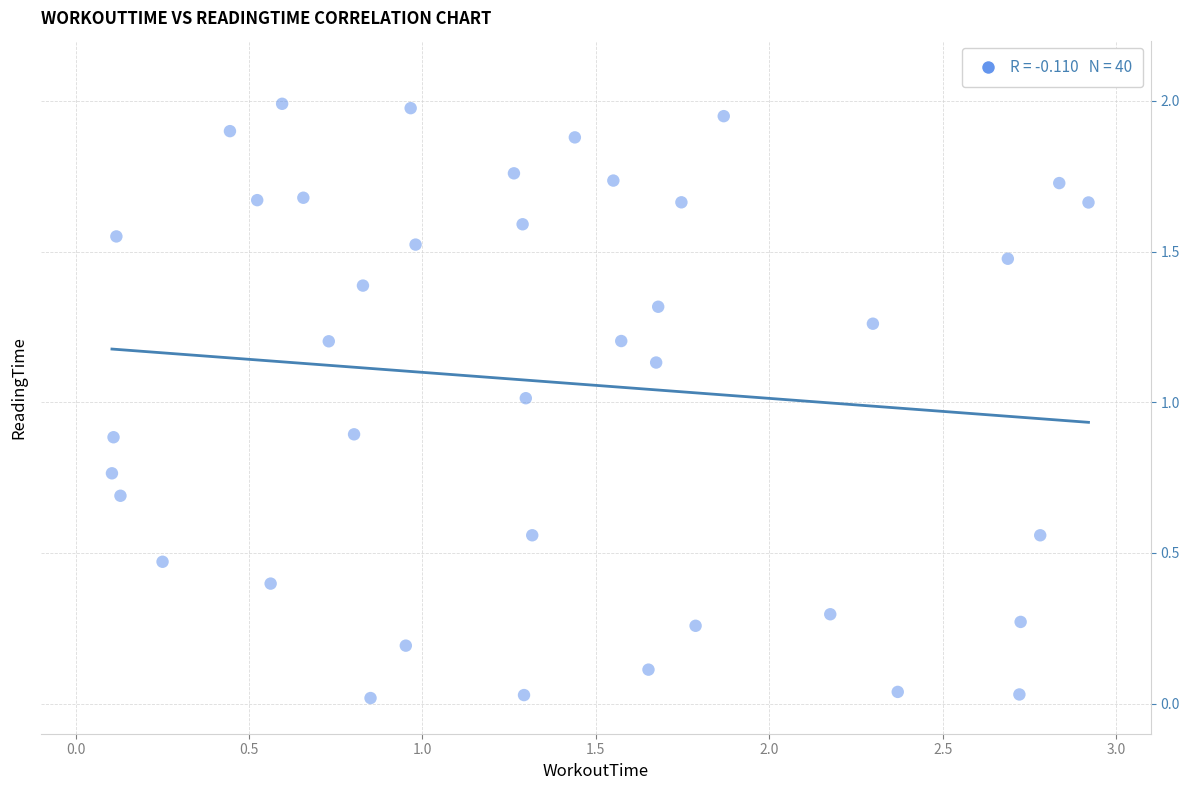

What is the range of X values (max minus min)?

2.8